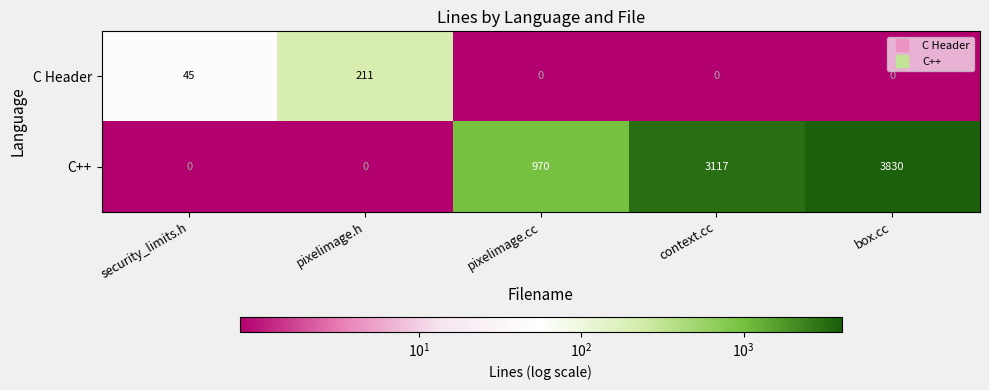

What is the highest value of the C Header series?

211